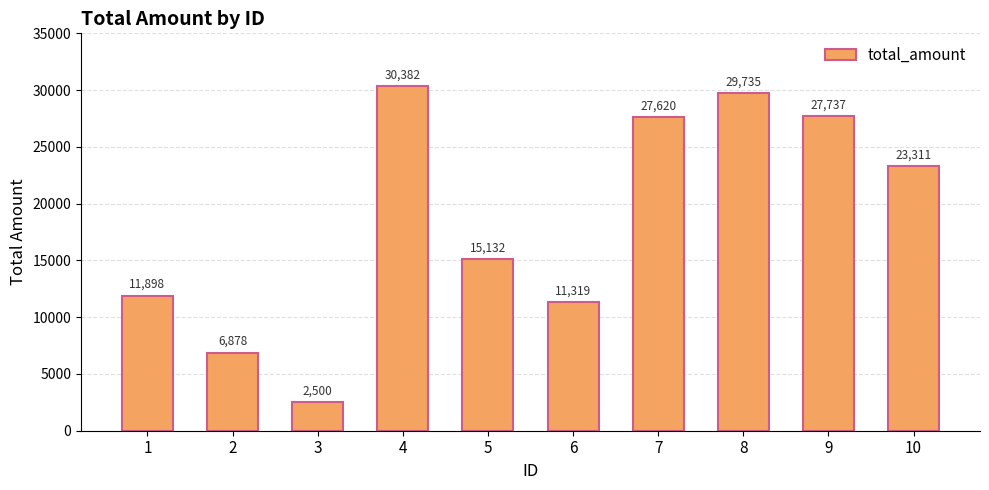

Which label corresponds to the smallest value in the chart?

3